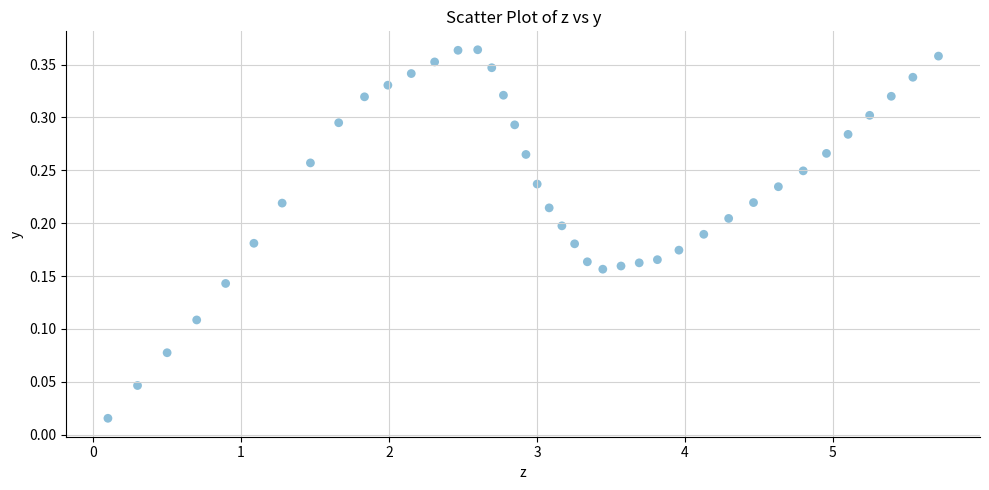

What is the range of X values (max minus min)?

5.6